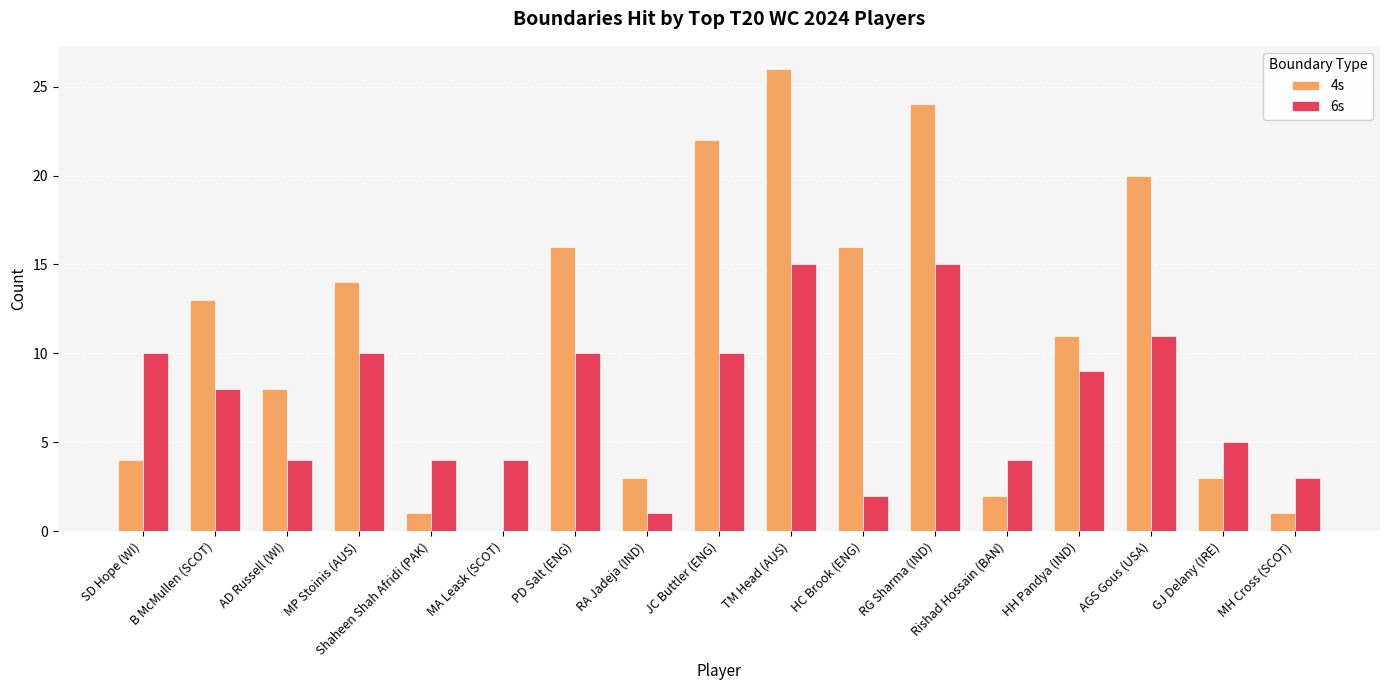

At which category is the sum across all series the highest?

TM Head (AUS)